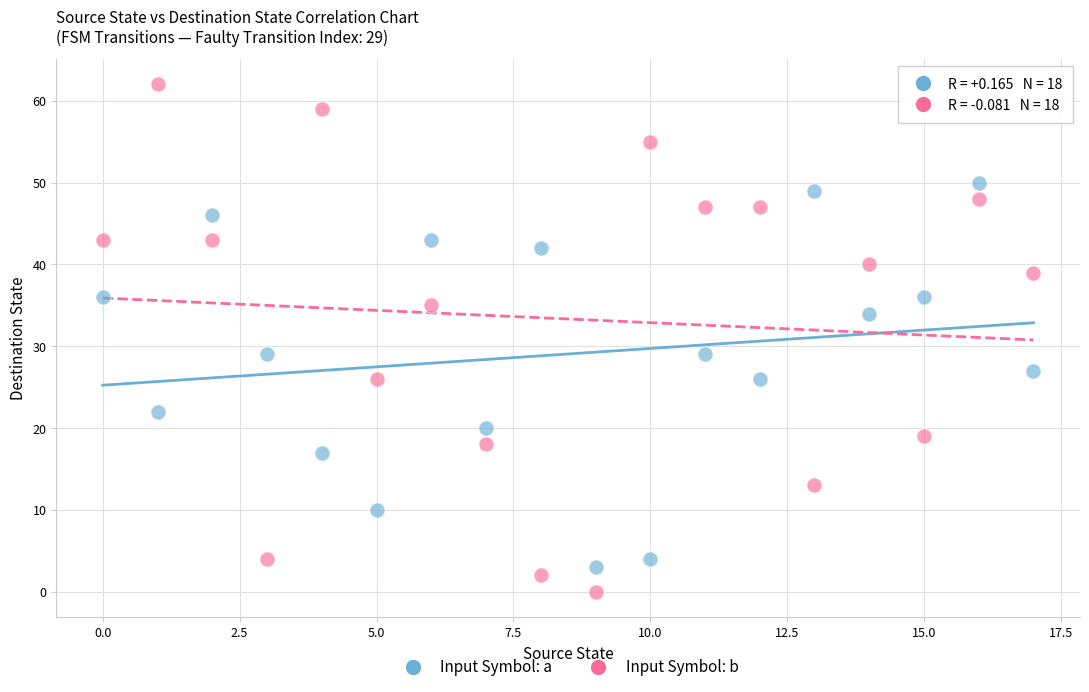

Which series has the widest spread of Y values?

Input Symbol: b